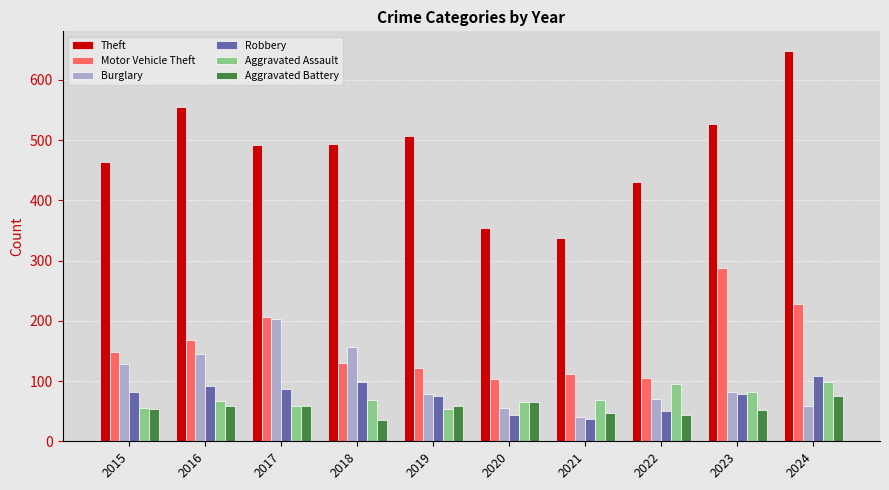

At which category does the chart reach its peak across all series?

2024